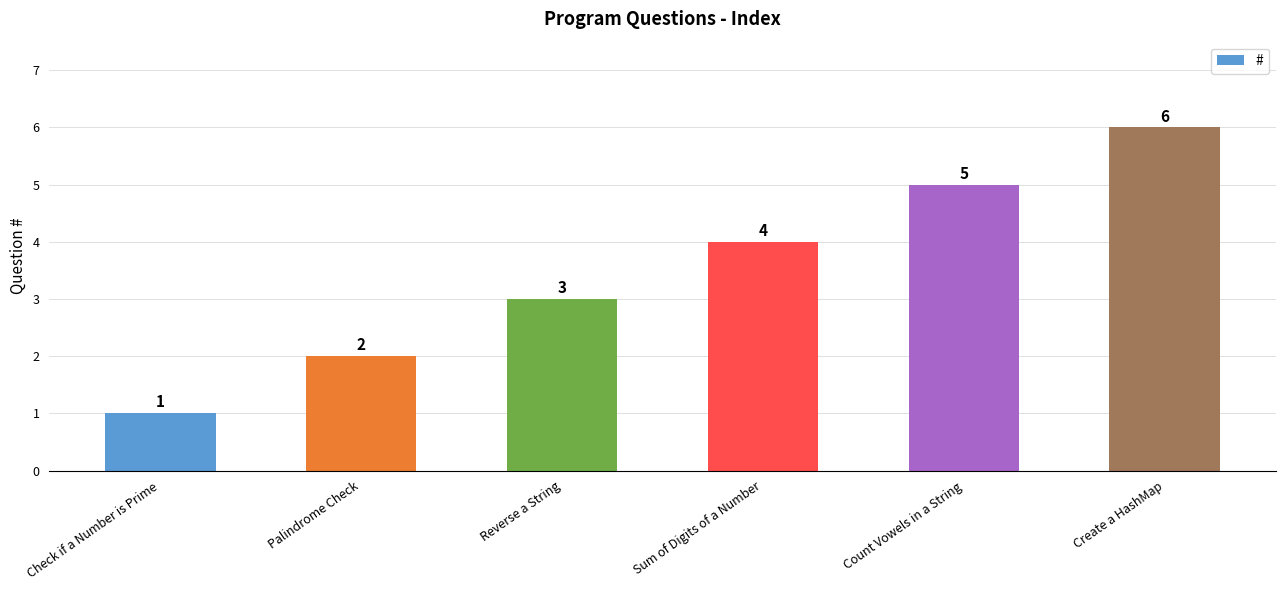

Does the chart contain stacked bars?

No